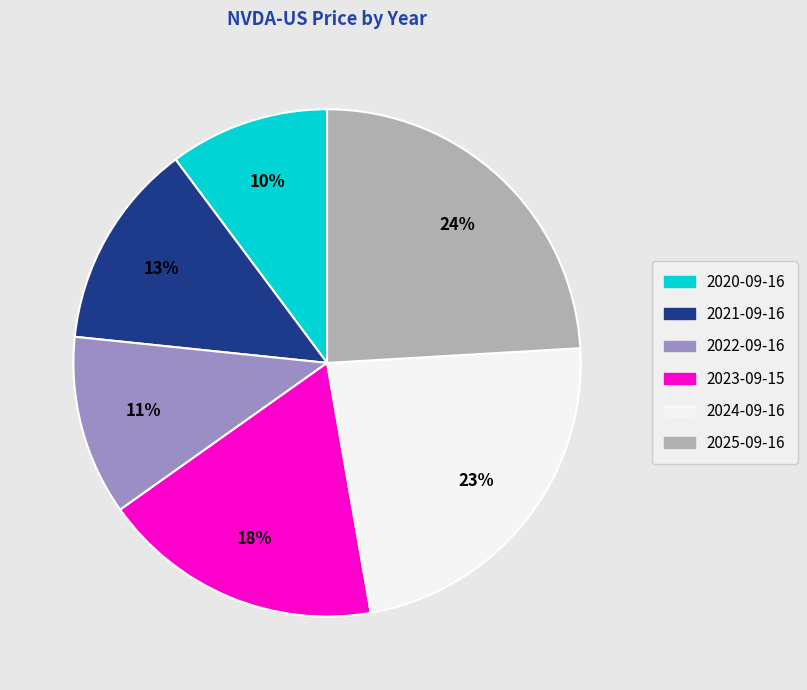

Do 2023-09-15 and 2025-09-16 together represent more than half of the pie?

No